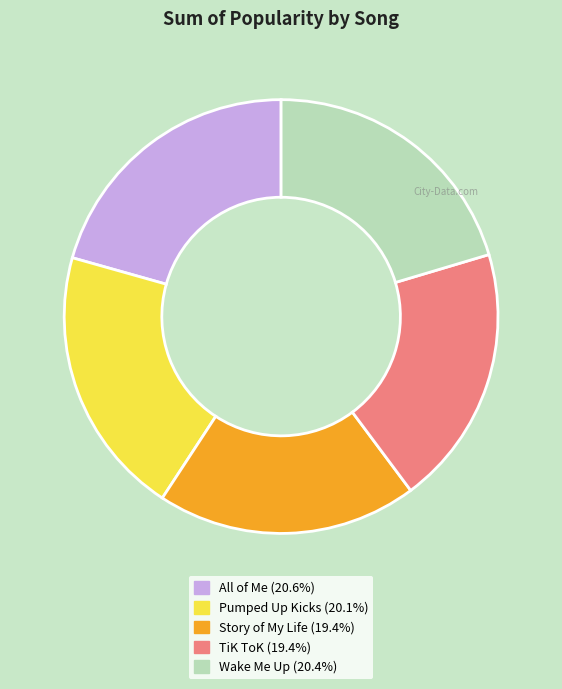

Is the sum of TiK ToK and All of Me greater than half?

No